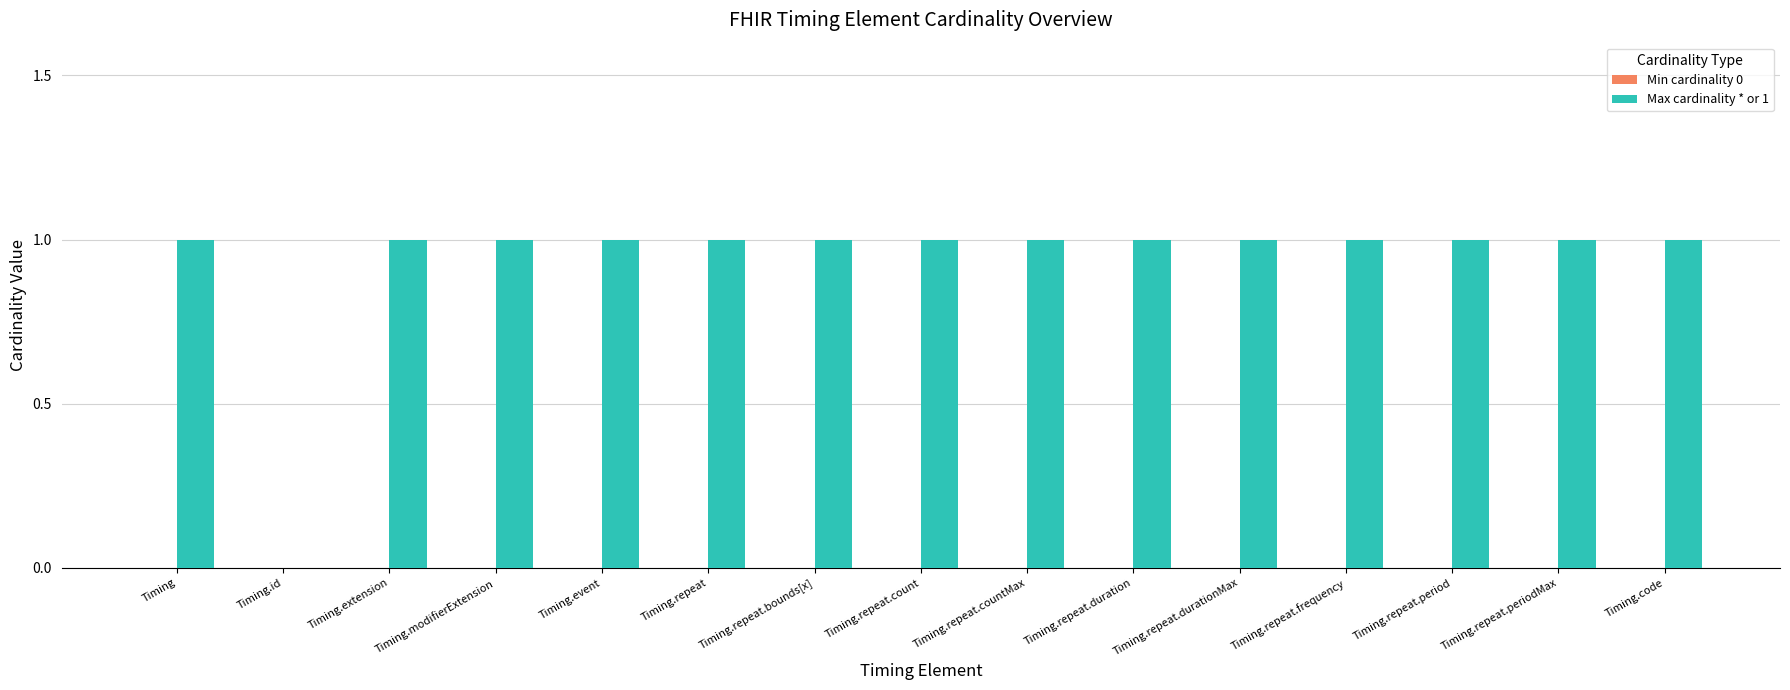

What is the ratio of the value at Timing.repeat.countMax to the value at Timing.code?

1.0